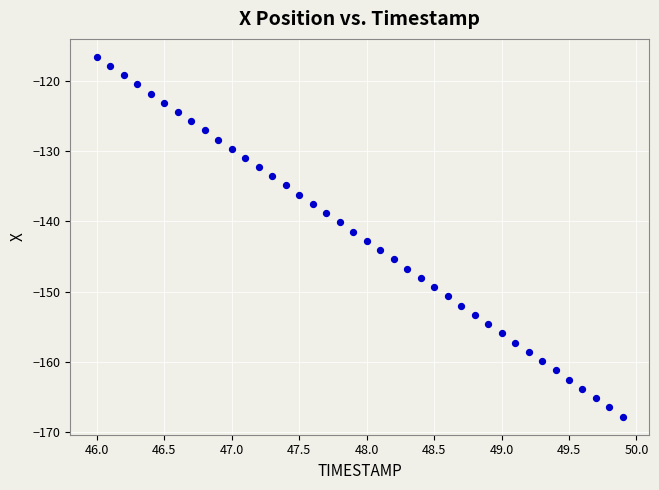

What is the range of Y values (max minus min)?

51.4